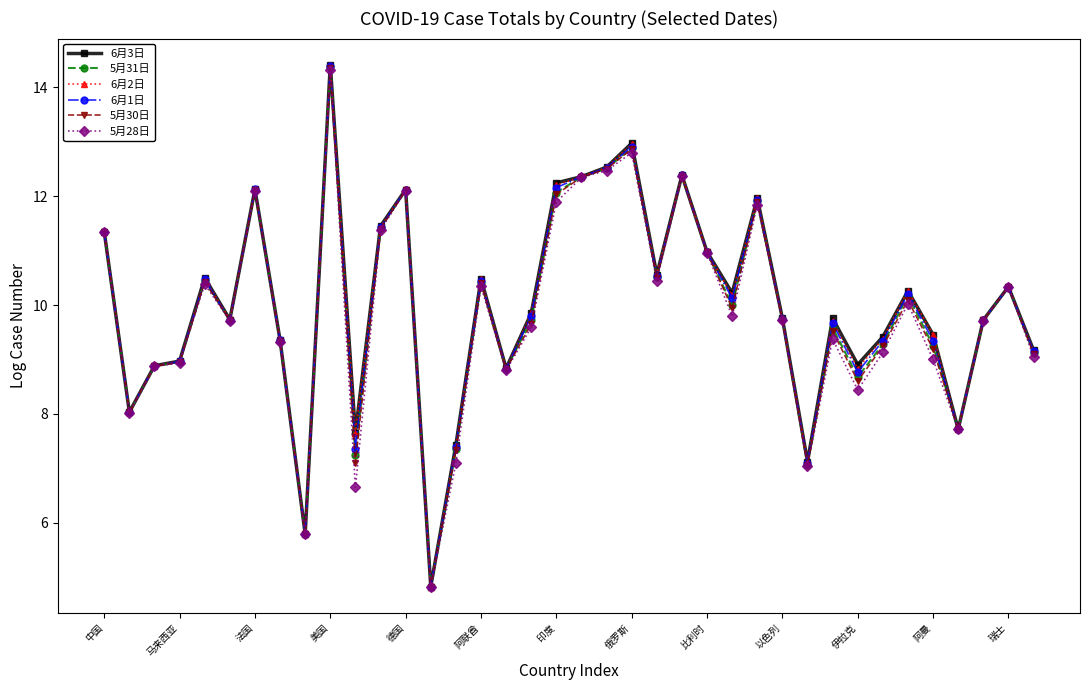

Which series has the largest range (max minus min)?

6月3日